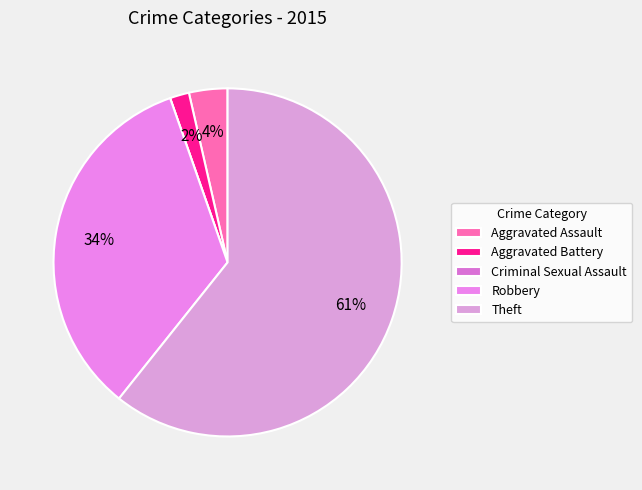

Count the number of slices in the pie.

5